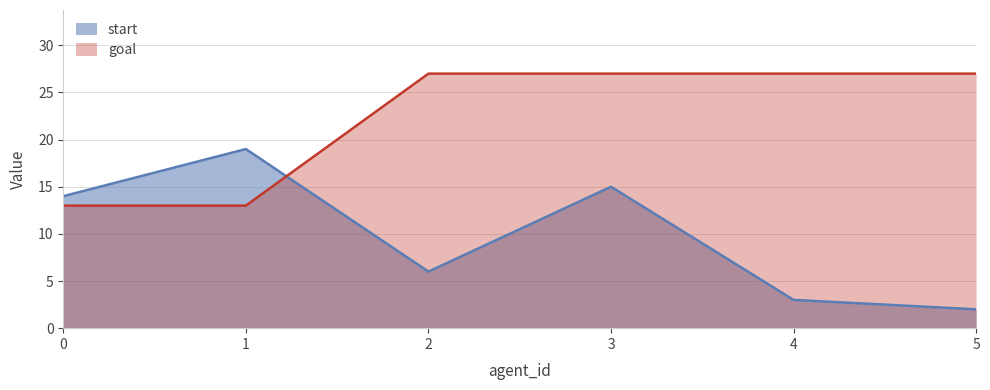

What is the sum of the start values at 0 and 2?

20